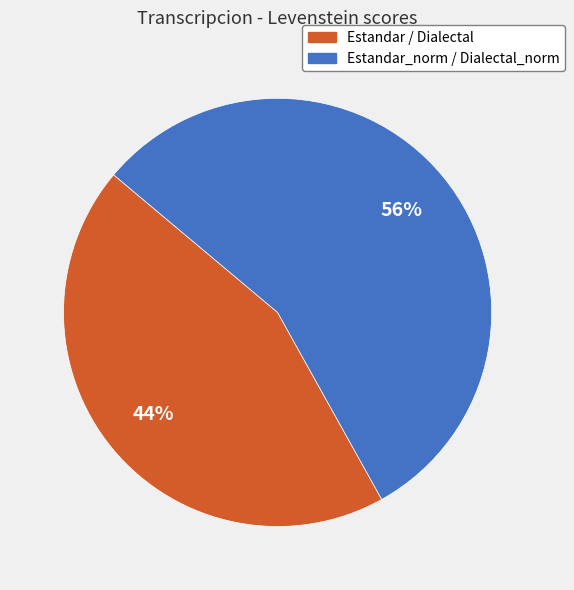

To the nearest percent, what percentage of the pie is Estandar / Dialectal?

44%